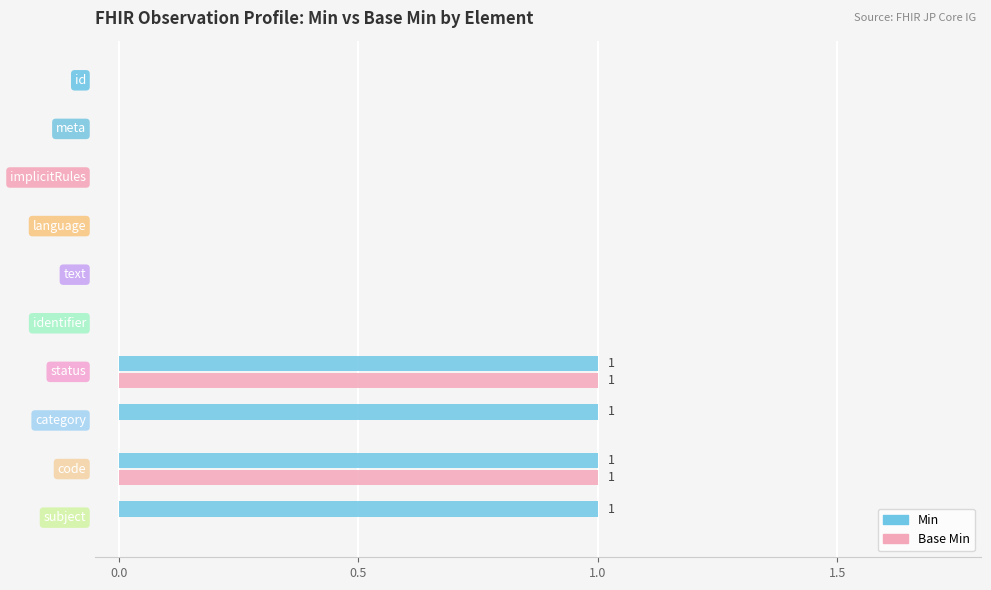

Which series has the largest total across all categories?

Min